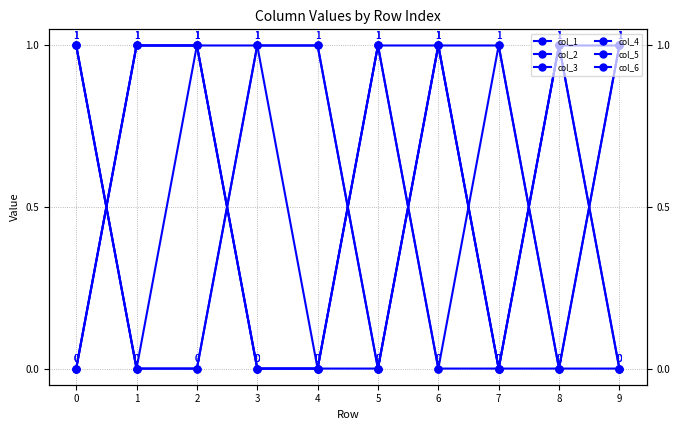

How many values in the col_3 series are below 1?

5